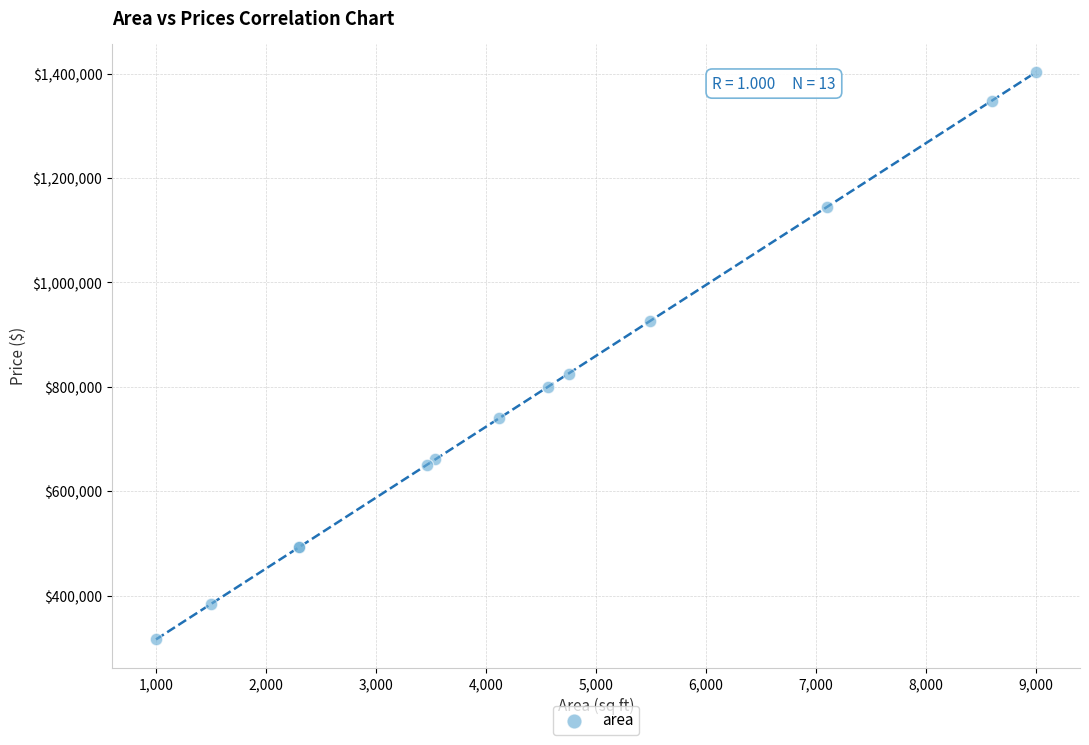

What Y value in the scatter plot is closest to 859554?

825607.9